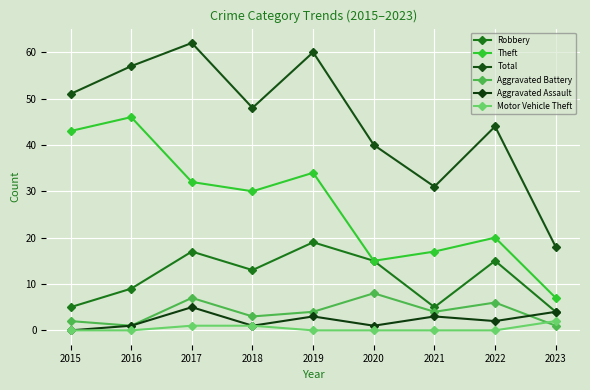

What is the value of the Aggravated Battery point at the 6th from the left?

8